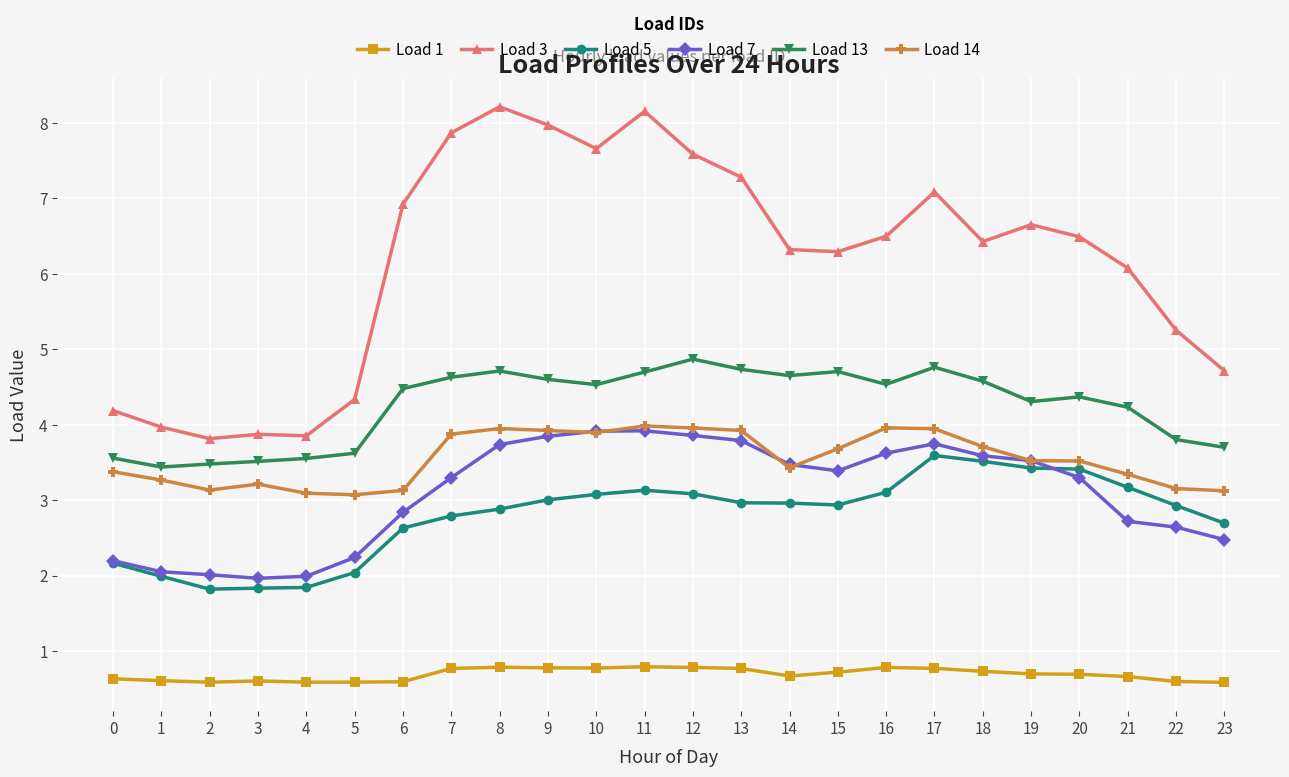

What is the minimum value shown in the chart?

0.6